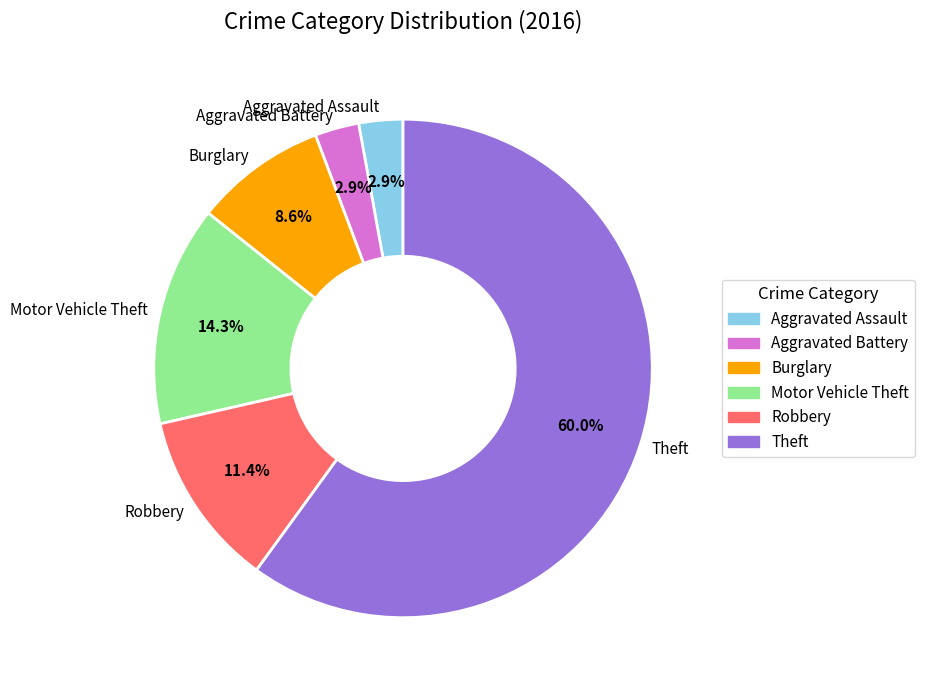

What percentage is the Motor Vehicle Theft slice, to the nearest percent?

14%